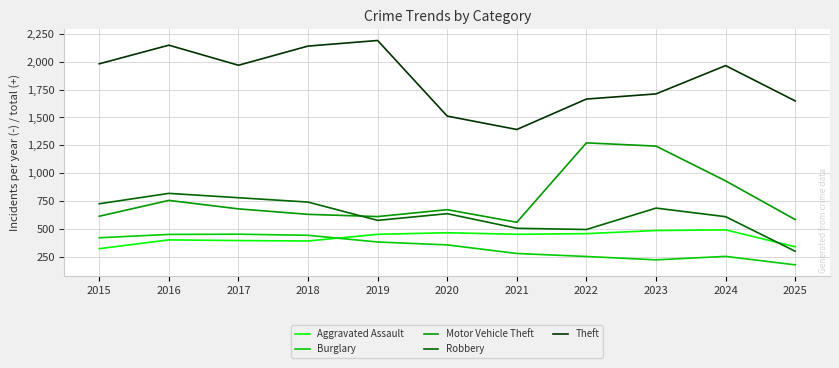

True or false: Motor Vehicle Theft and Burglary cross at least once.

False